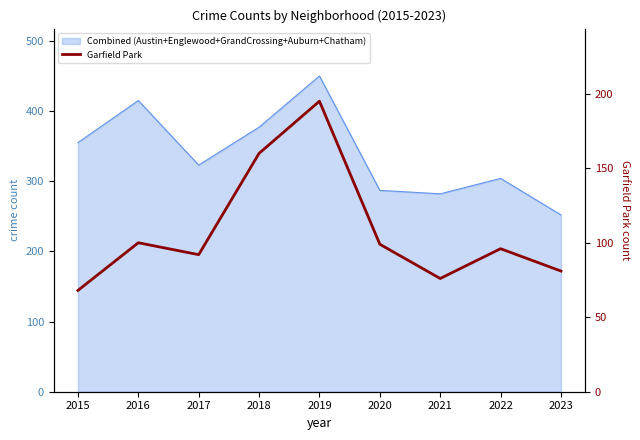

What is the difference between the second highest and minimum values?

92